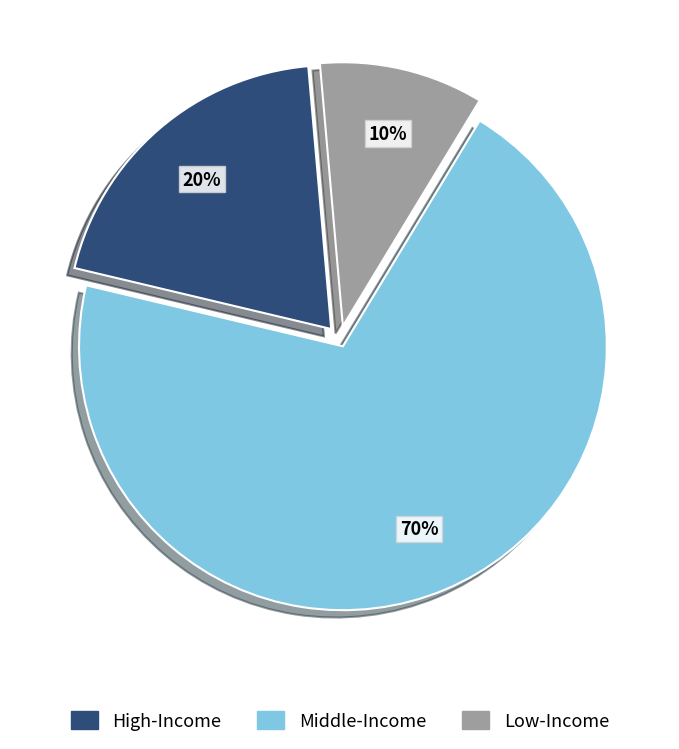

Which category has the smallest portion of the pie?

Low-Income